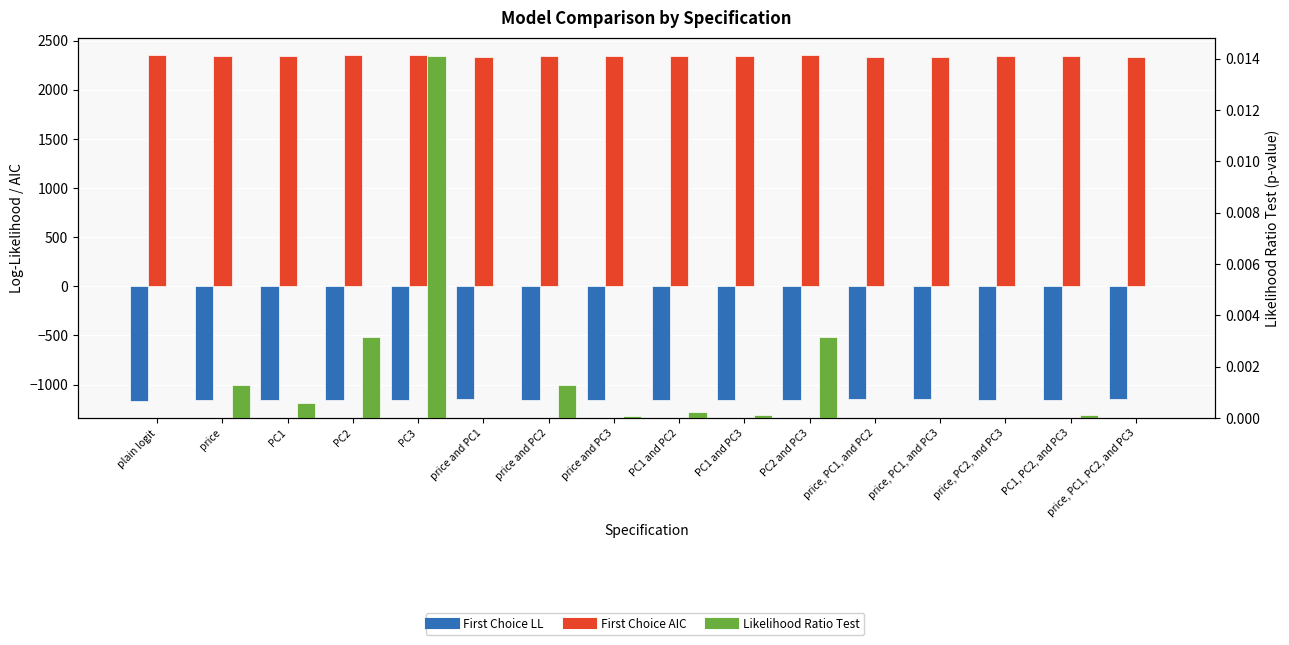

At which label does First Choice LL first exceed -1156?

price and PC1